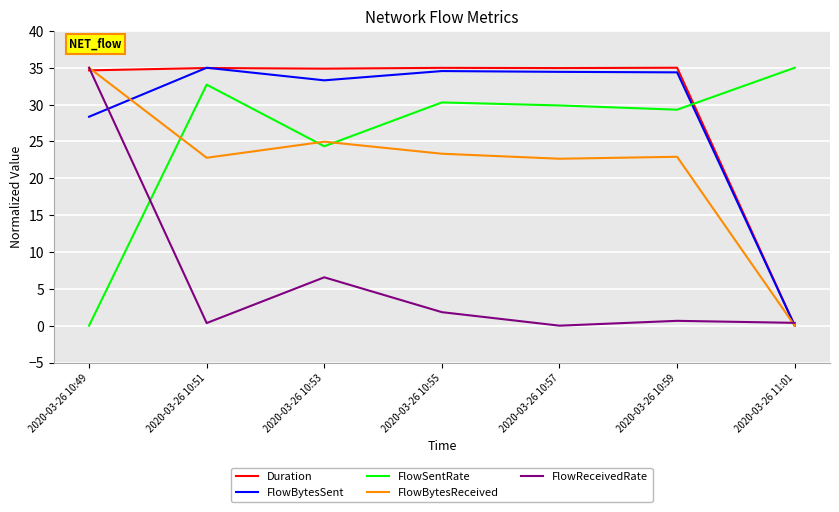

At which label does FlowBytesSent reach its peak?

2020-03-26 10:51